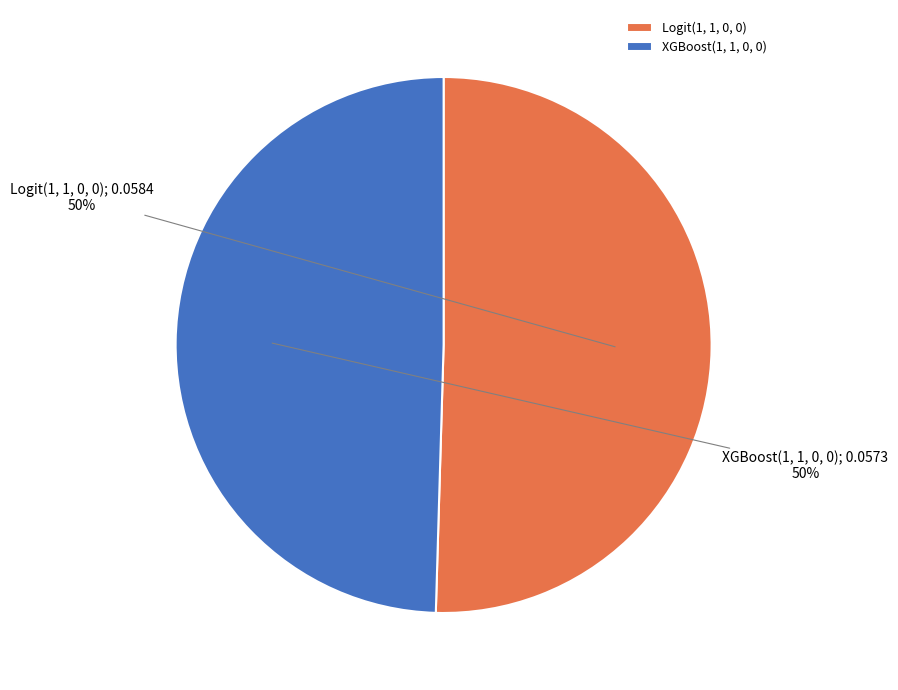

What percentage is the Logit(1, 1, 0, 0) slice, to the nearest percent?

50%